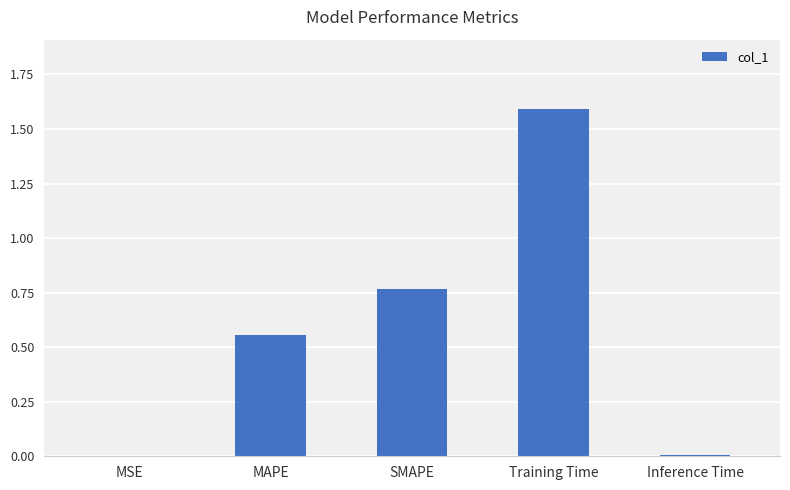

Read the value at Training Time.

1.6